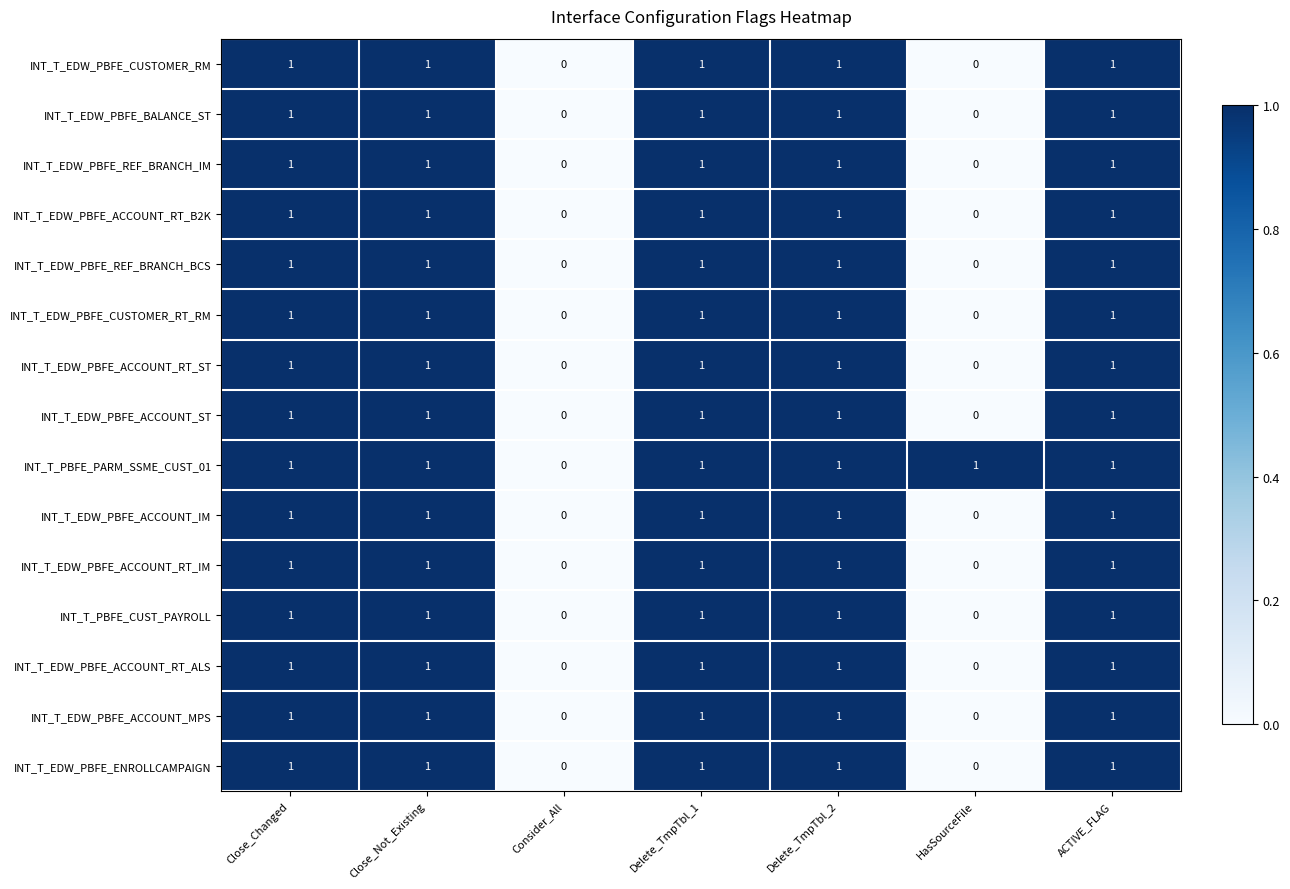

True or false: INT_T_EDW_PBFE_ACCOUNT_ST has a value of 0 at HasSourceFile.

True